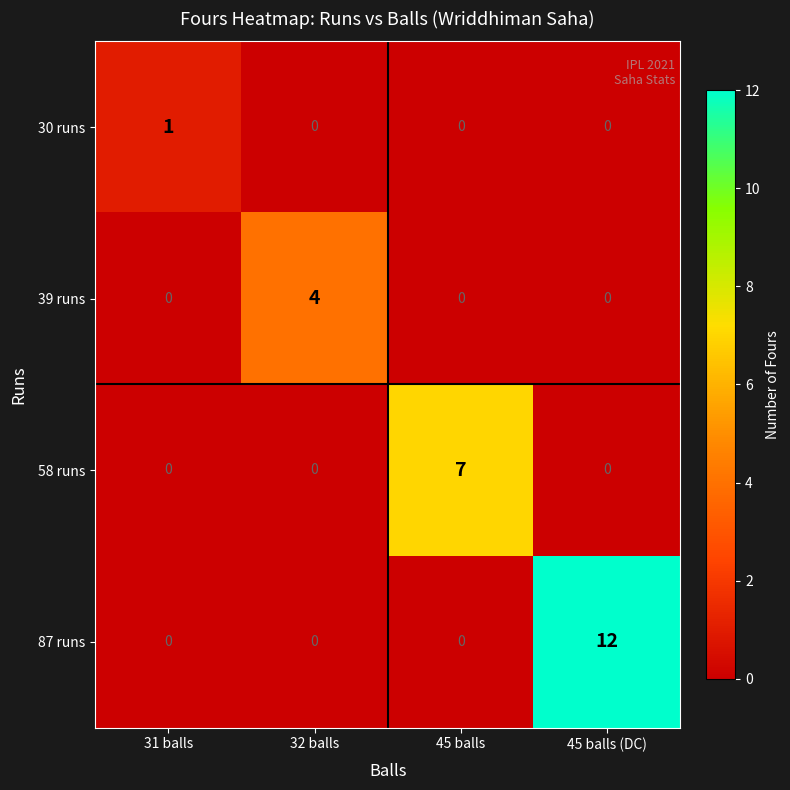

The value of 58 runs at 31 balls is 0. True or false?

True